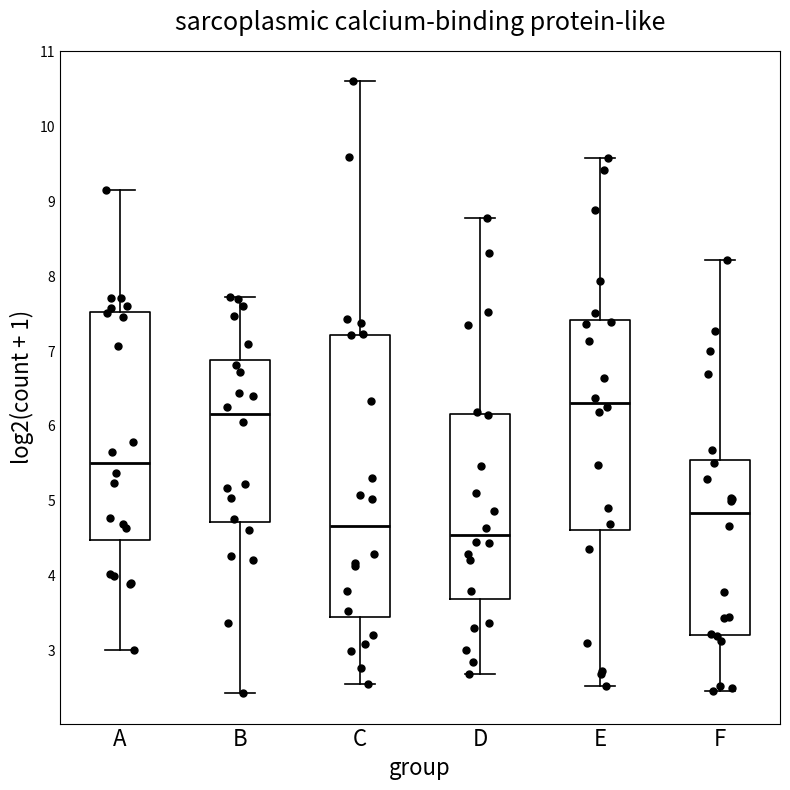

Where does the upper whisker of the box for B end on the y-axis? The values are not printed on the chart, so give them approximately, as read against the axis.

7.7